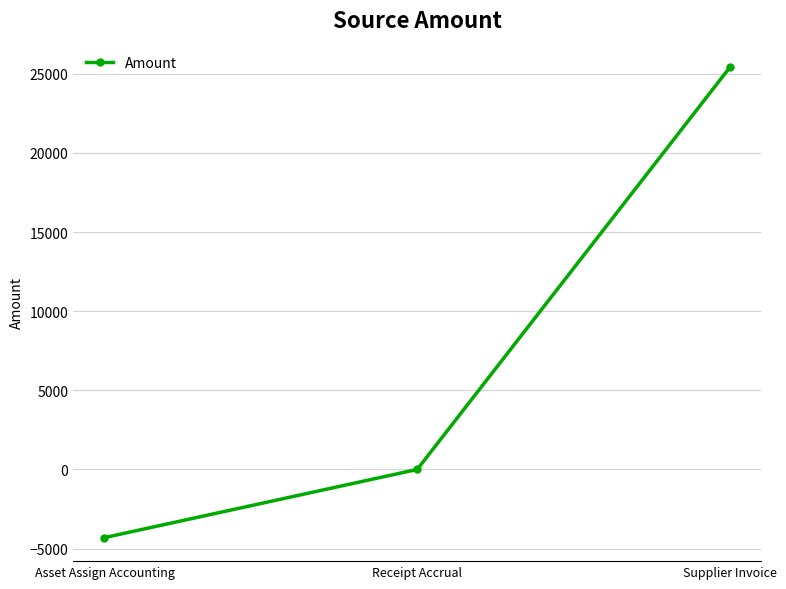

The value at Supplier Invoice is 5154.3. True or false?

False